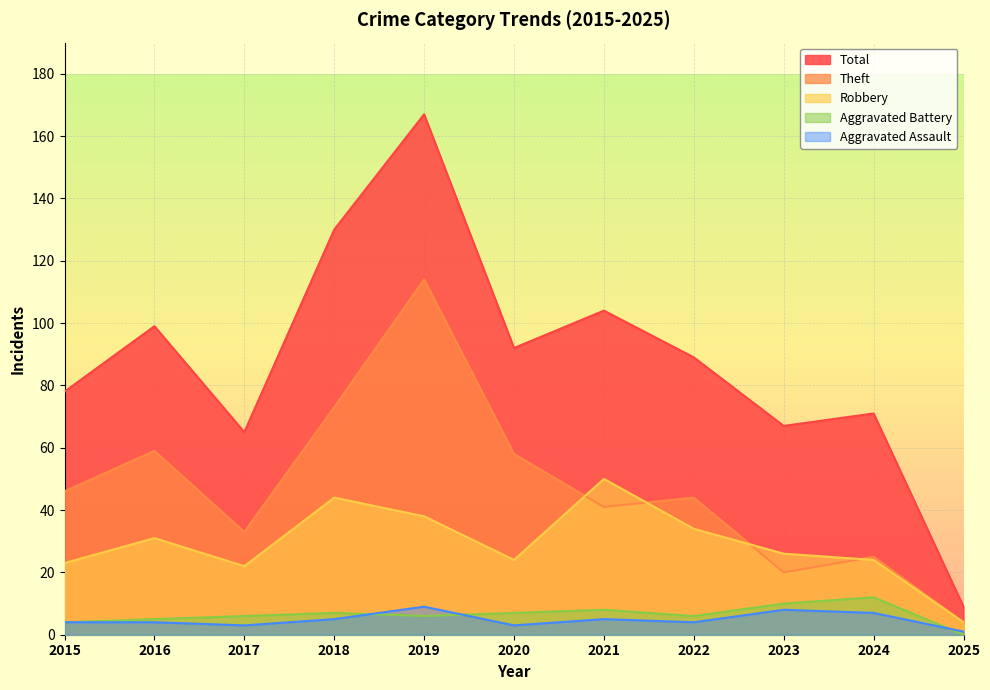

True or false: Aggravated Battery has a value of 6 at 2023.

False